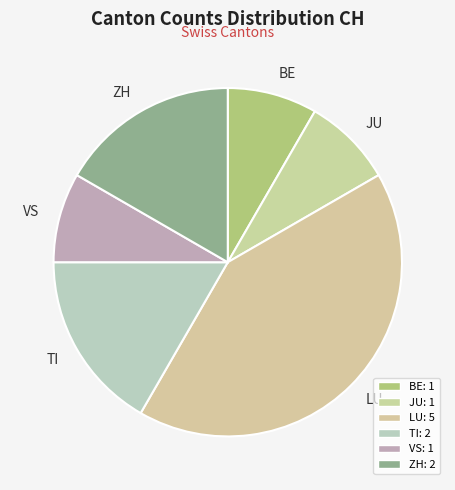

True or false: TI accounts for 8% of the total.

False